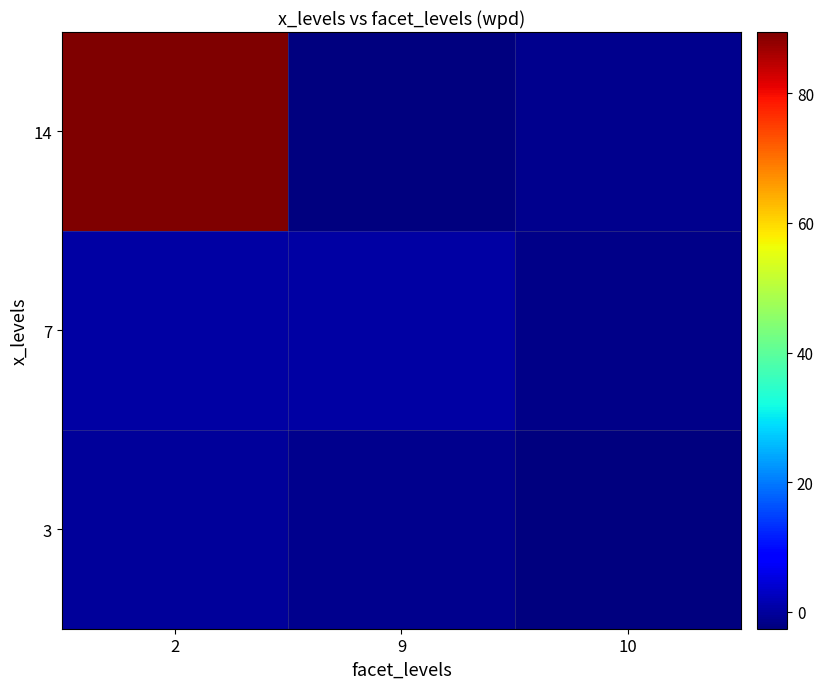

At how many categories does at least one series exceed 30?

1